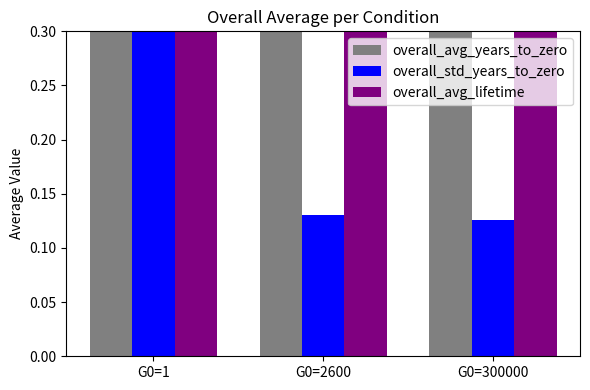

How many bars are there in total?

9